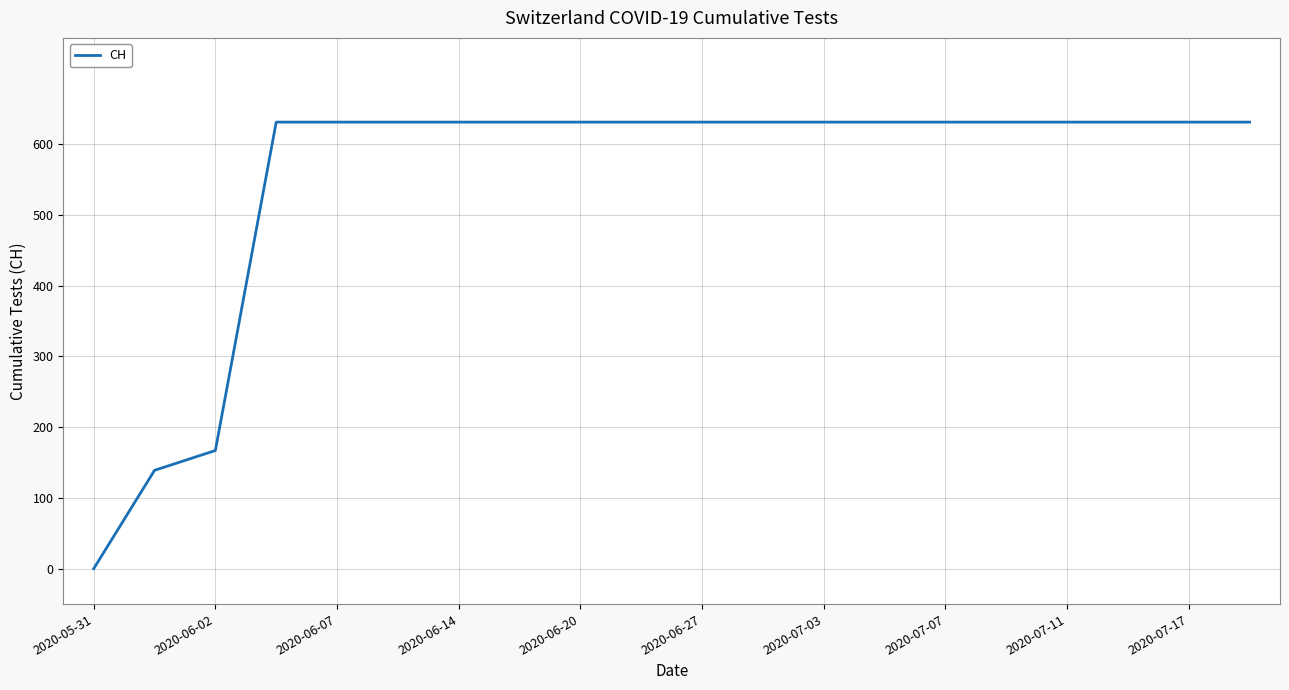

What is the greatest value displayed?

631